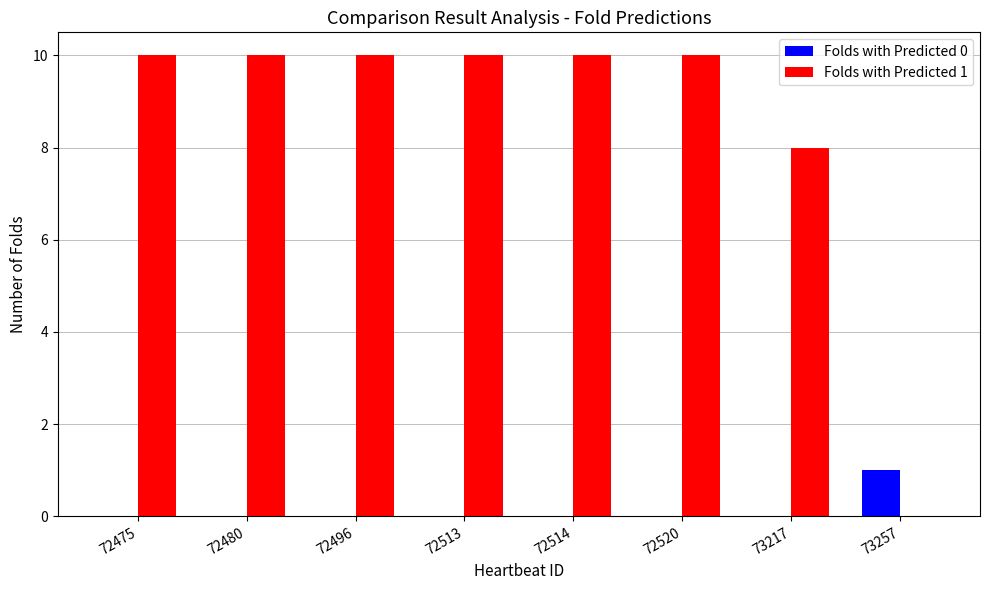

Between 72520 and 73257, which series saw the biggest shift?

Folds with Predicted 1